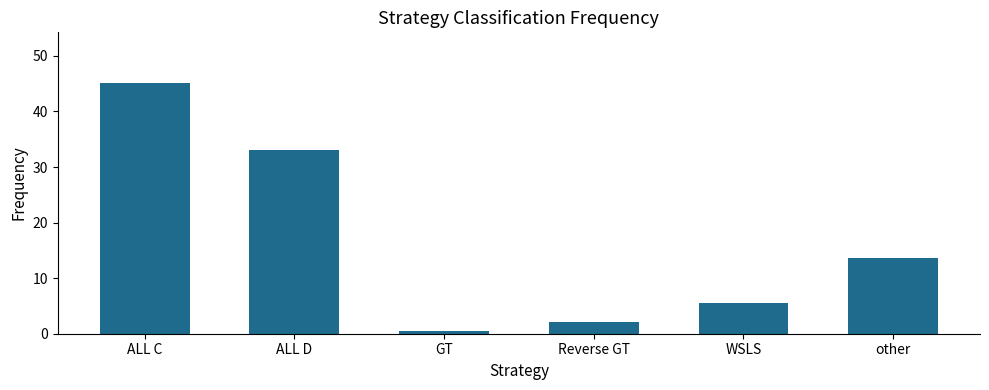

True or false: the data shows 0.5 at GT.

True